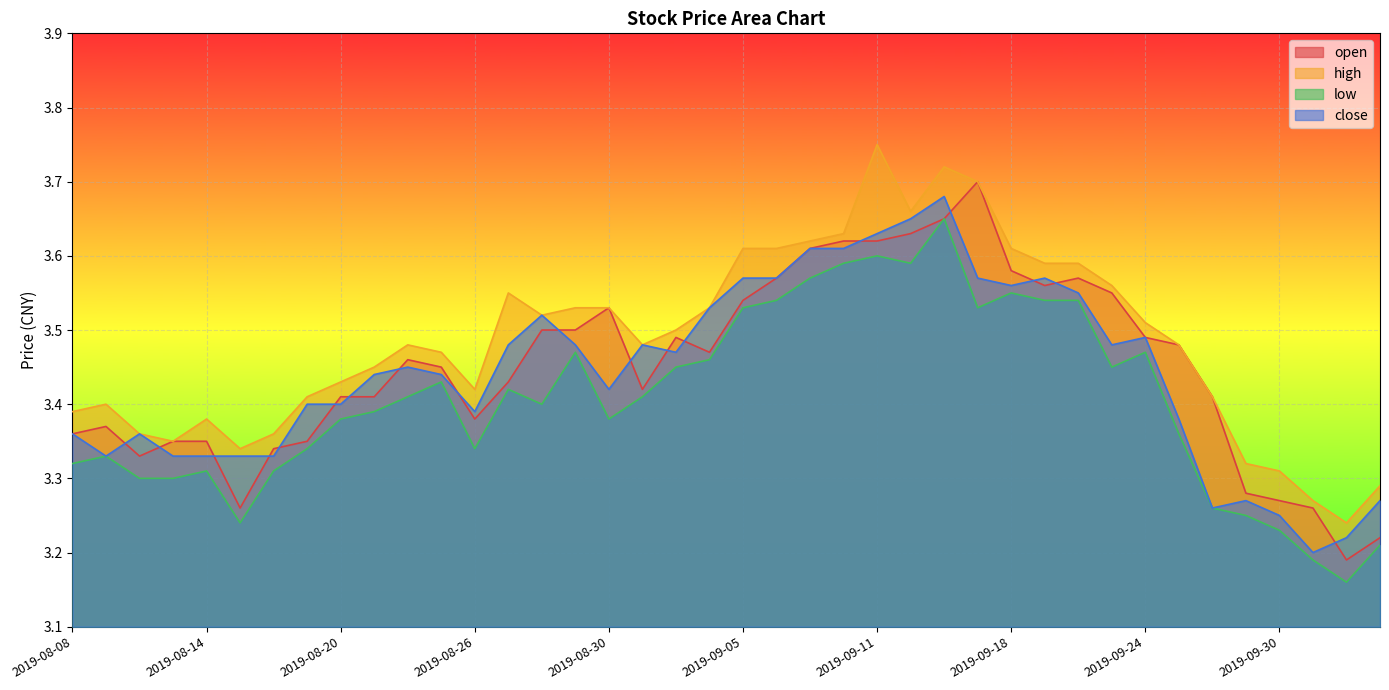

What is the sum of the close values at 2019-09-19 and 2019-10-08?

6.8